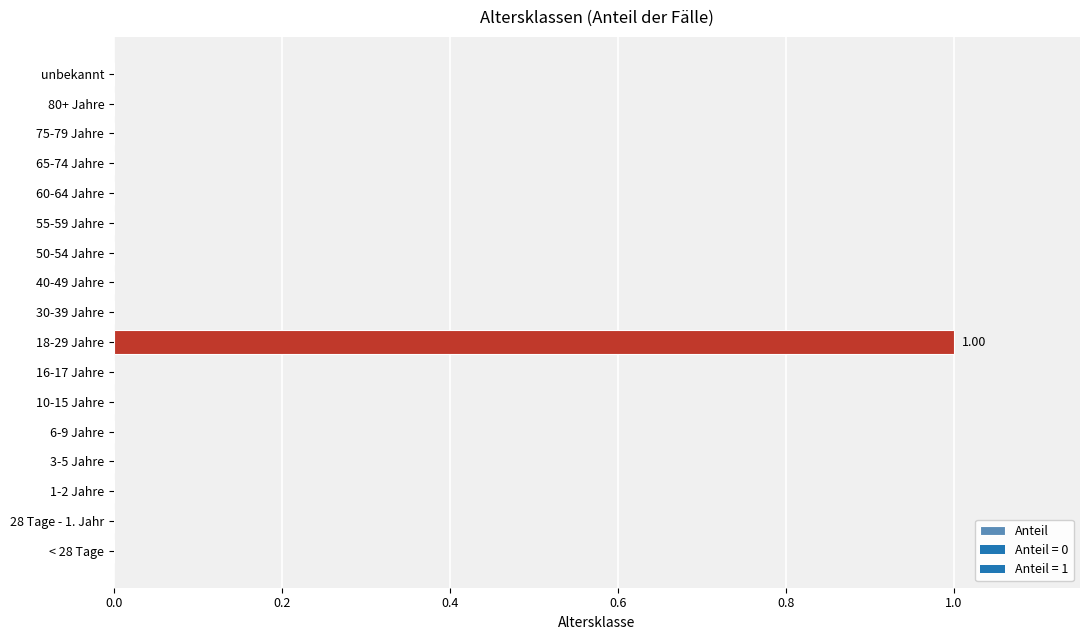

What is the change in value from 10-15 Jahre to 18-29 Jahre?

+1